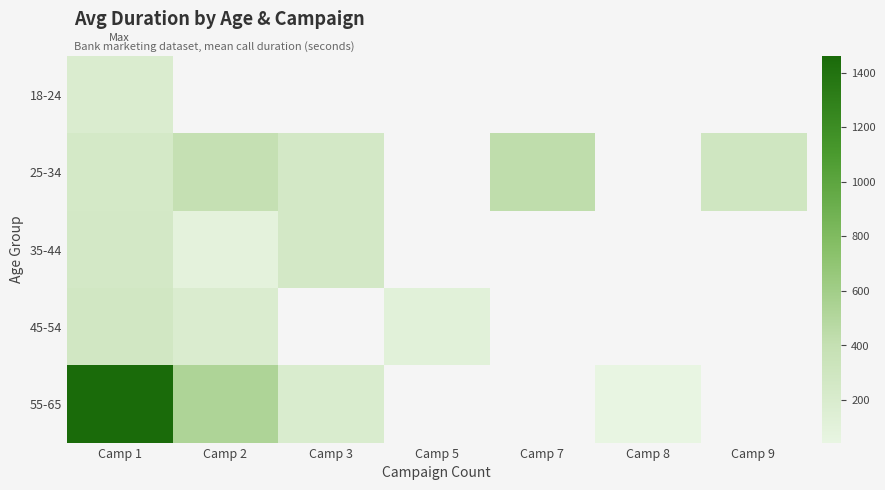

How many data points does each series have?

7